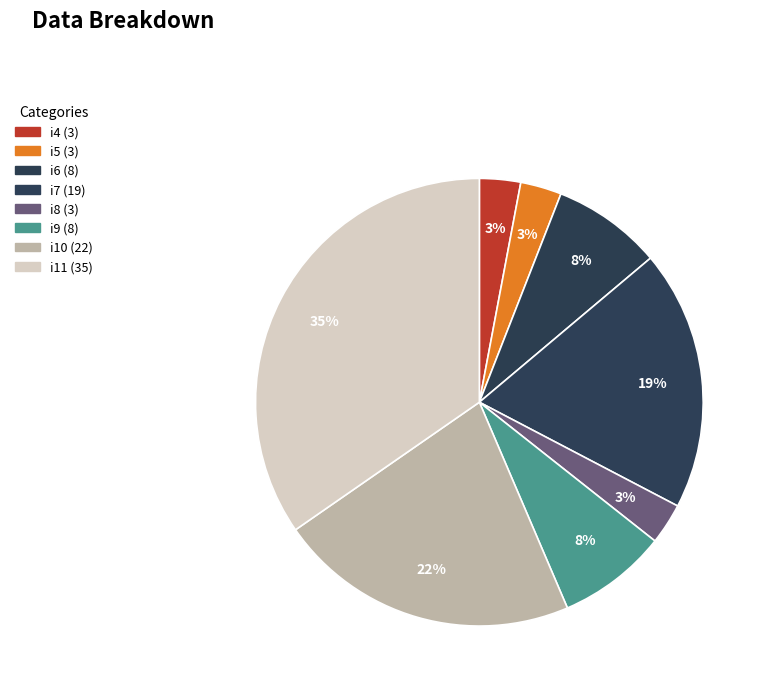

Is there any slice that represents more than half of the pie?

No